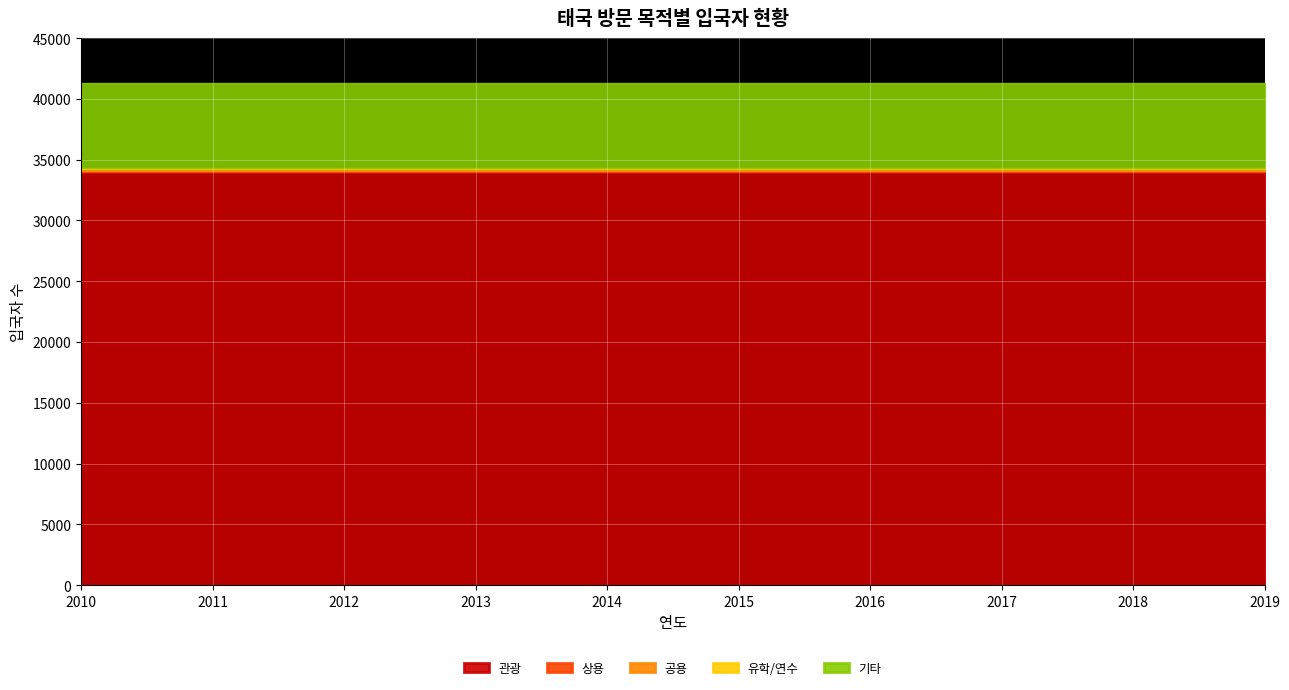

How many lines are shown in the chart?

5